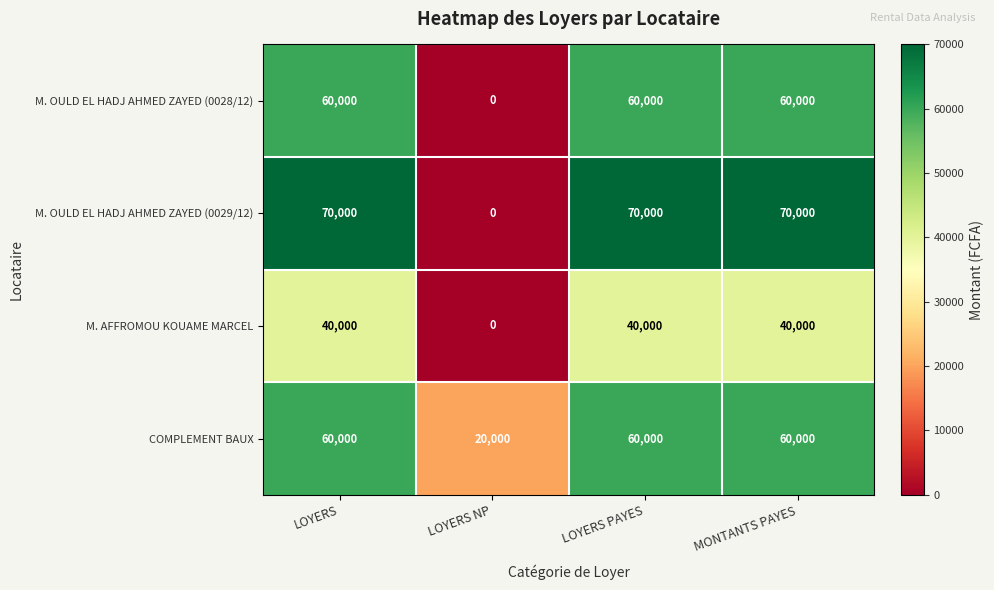

Count the number of categories in the chart.

4